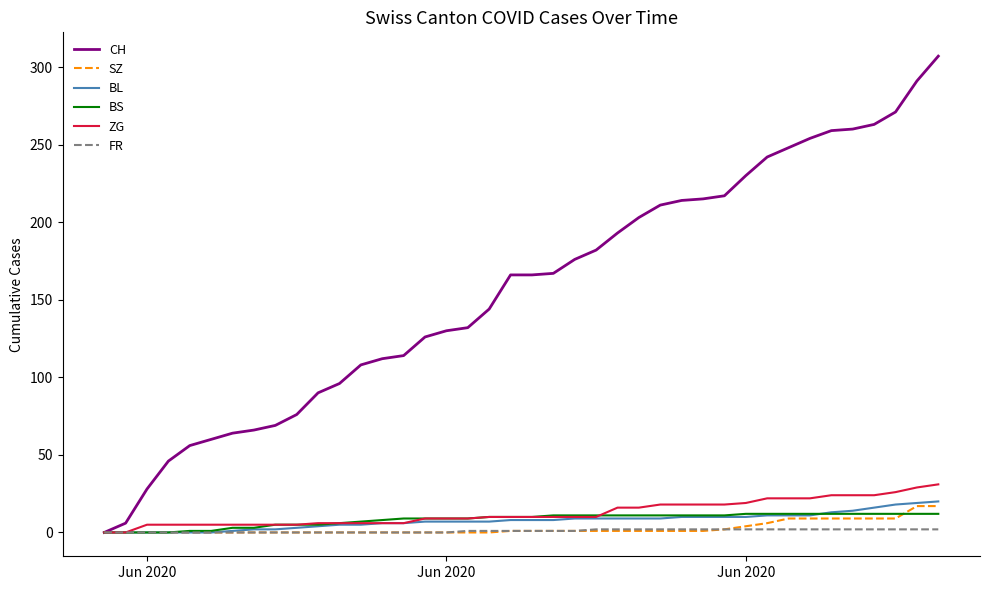

Which series has the largest range (max minus min)?

CH